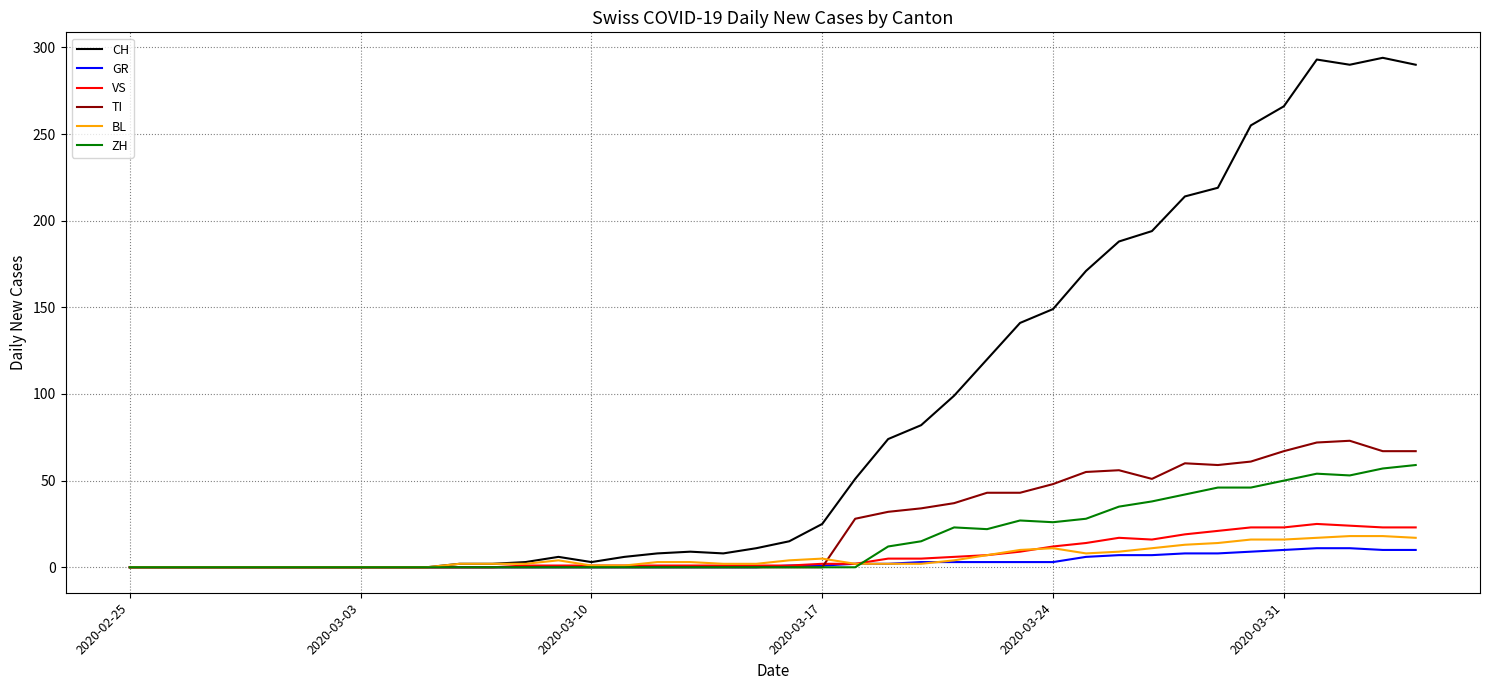

Which series has the largest total across all categories?

CH